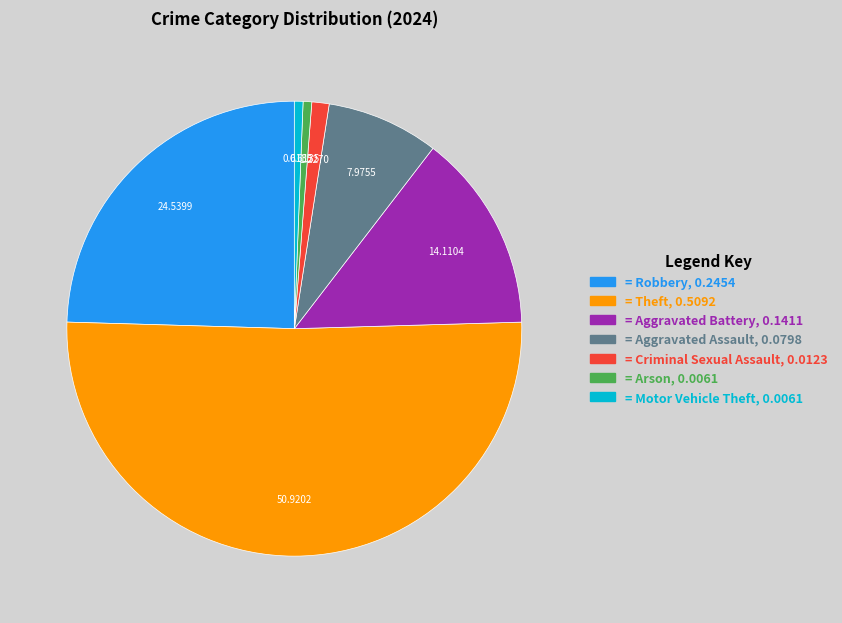

Is there a majority slice in this chart?

Yes